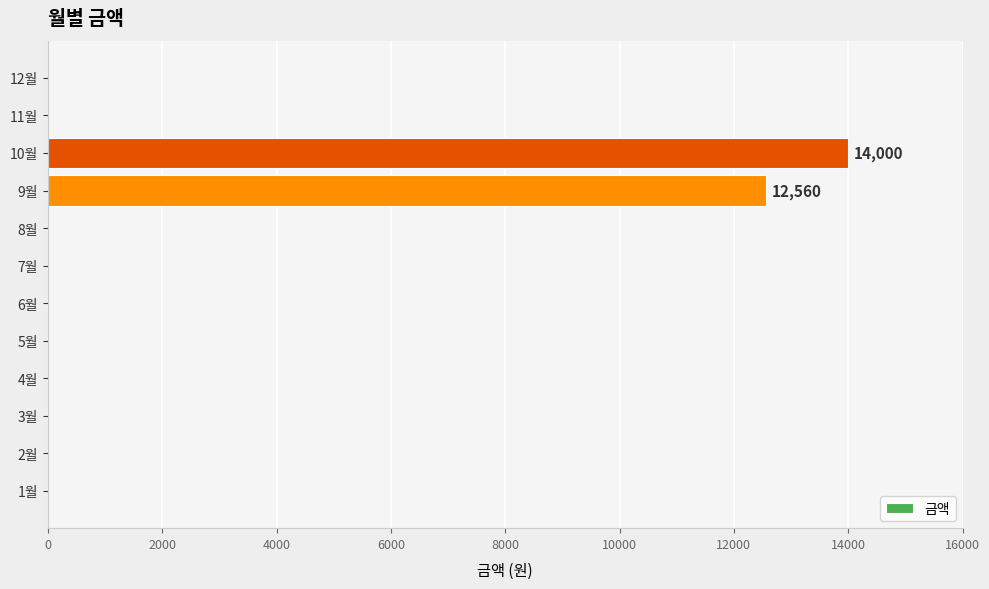

Is it true that the value at 3월 is -8315?

False